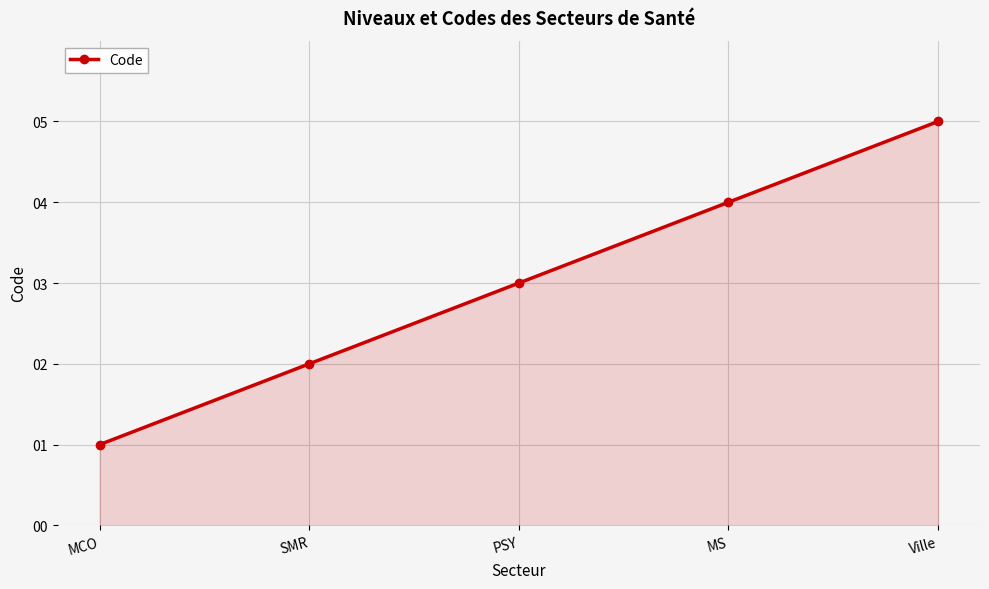

True or false: the data has more than 0 interior local peaks.

False